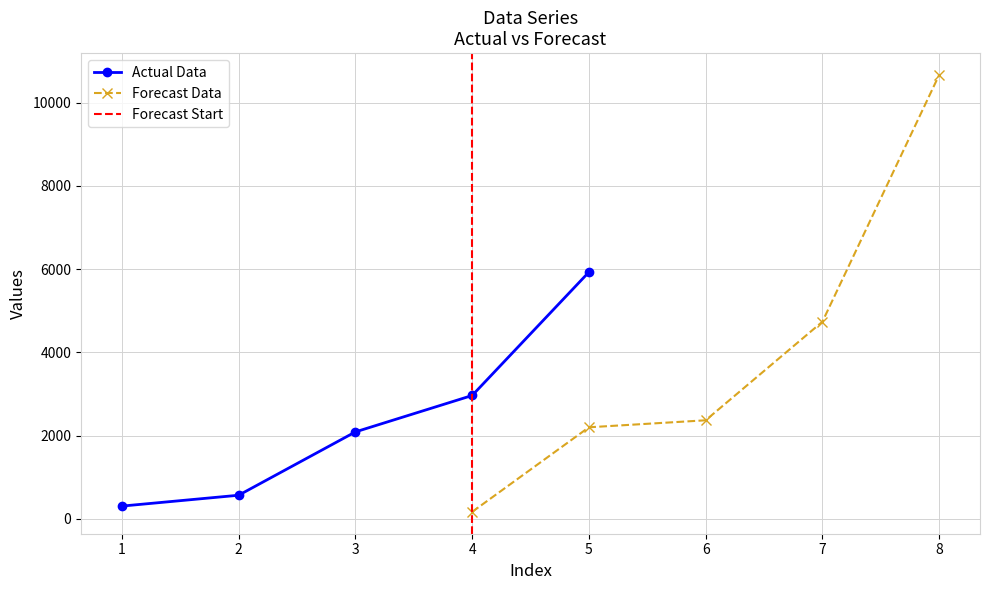

How many data points does each series have?

5